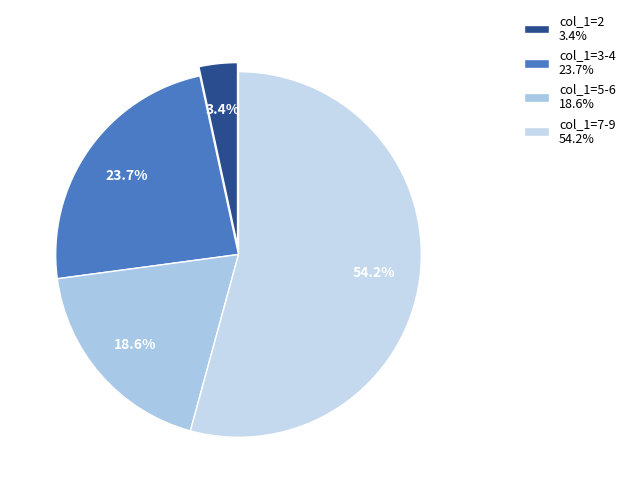

Count the number of slices in the pie.

4